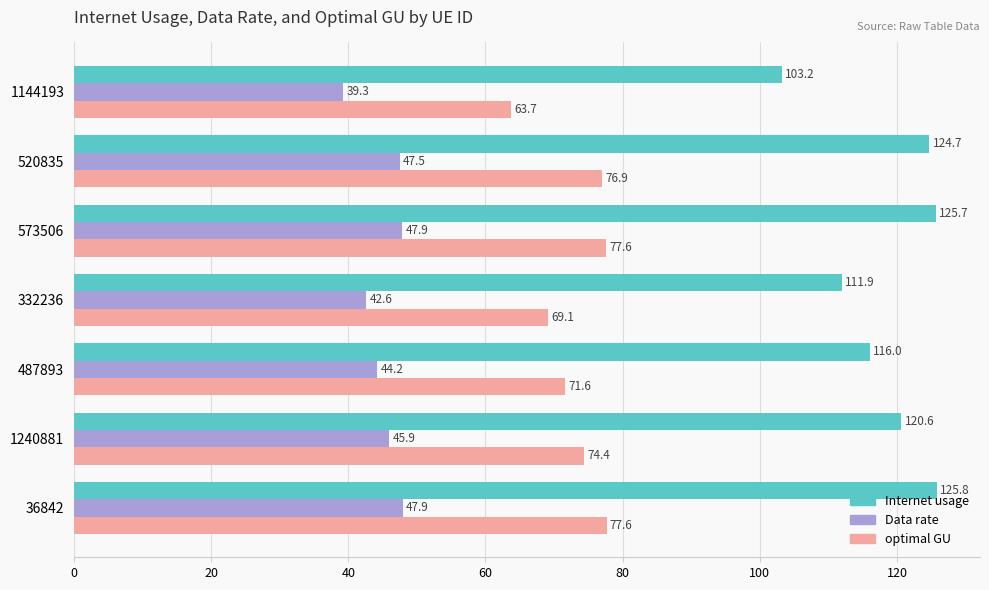

How many distinct data groups are displayed?

3